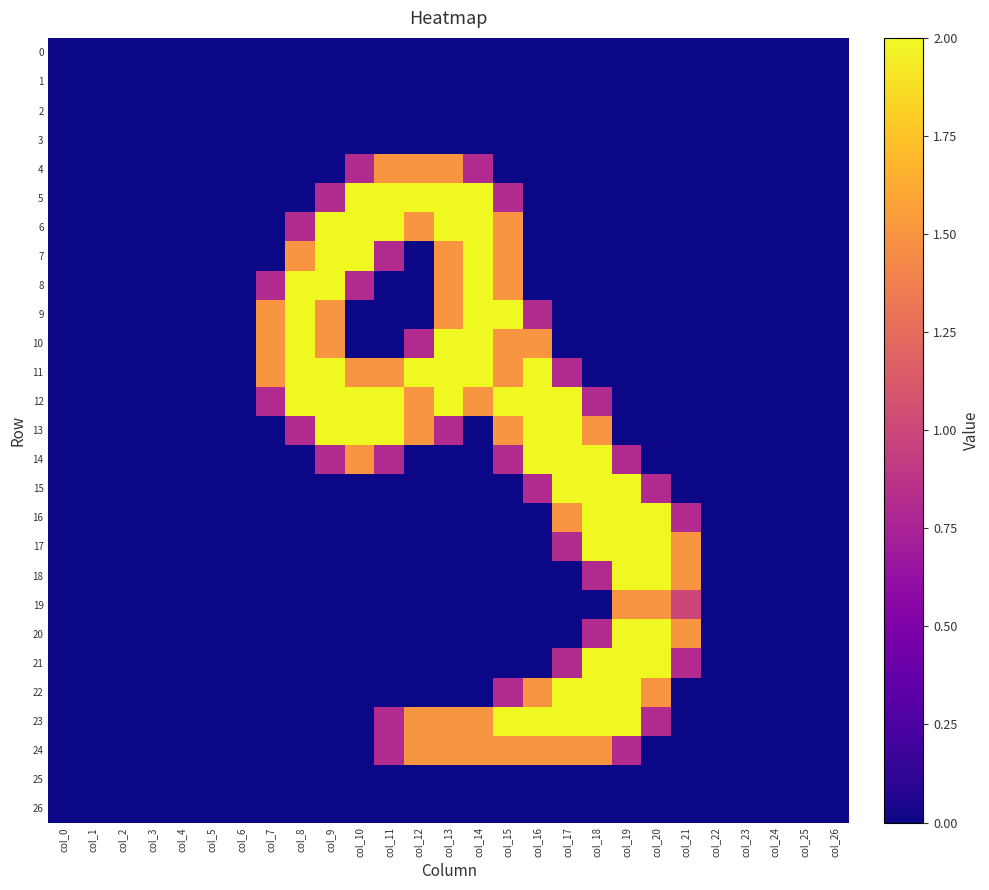

Which has a higher value, col_18 or col_13?

col_18